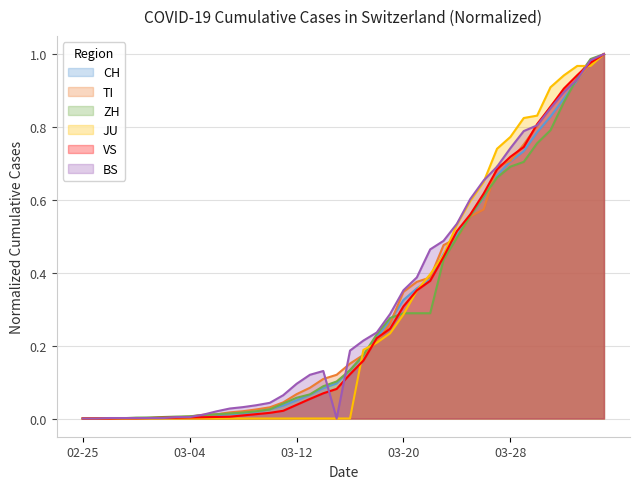

At which category does BS reach its first local valley?

19